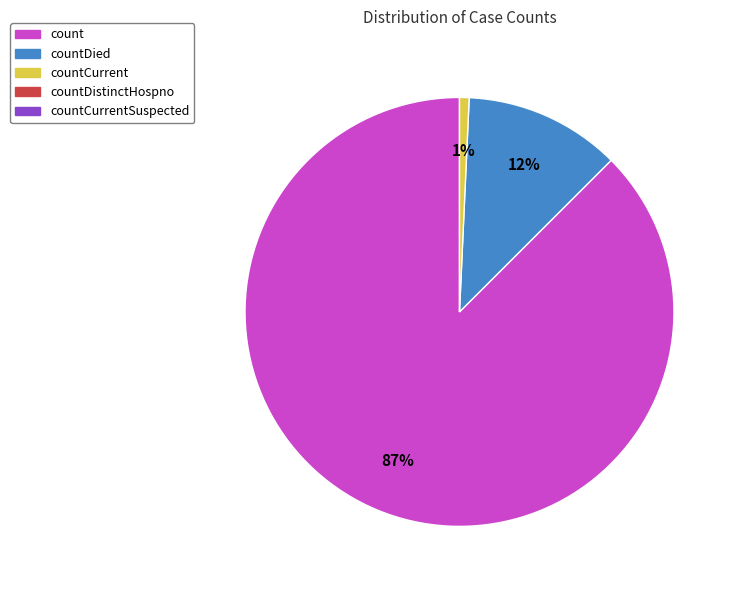

To the nearest percent, what is the average slice percentage?

33%